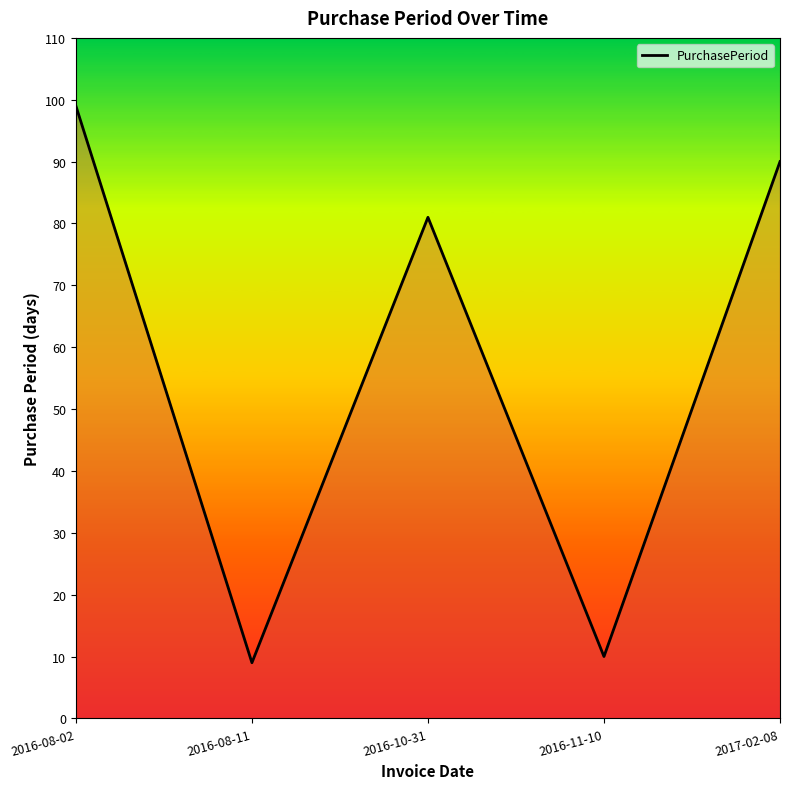

Count the number of data series in this chart.

1